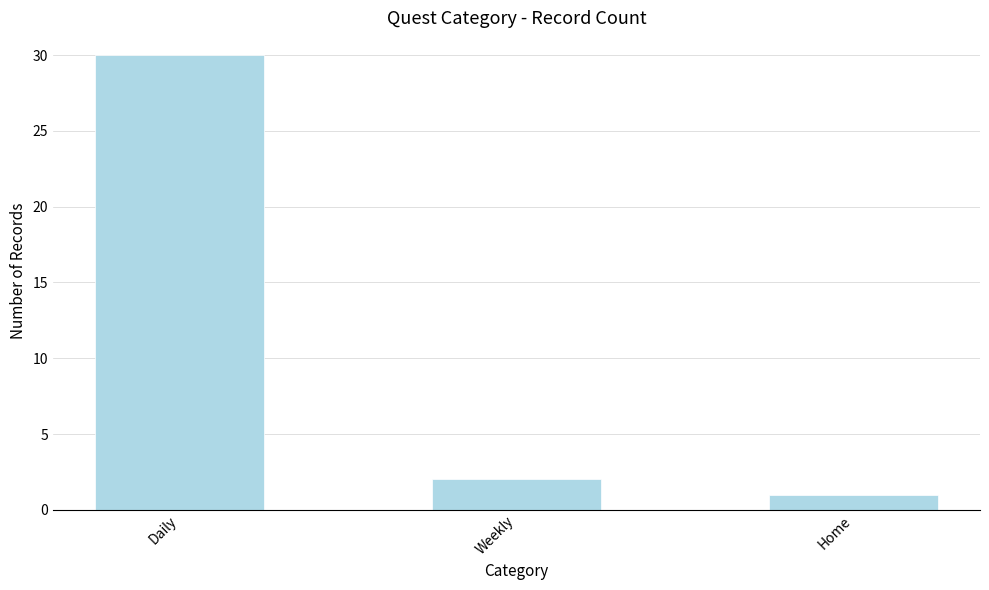

What is the change in value from Daily to Weekly?

-28